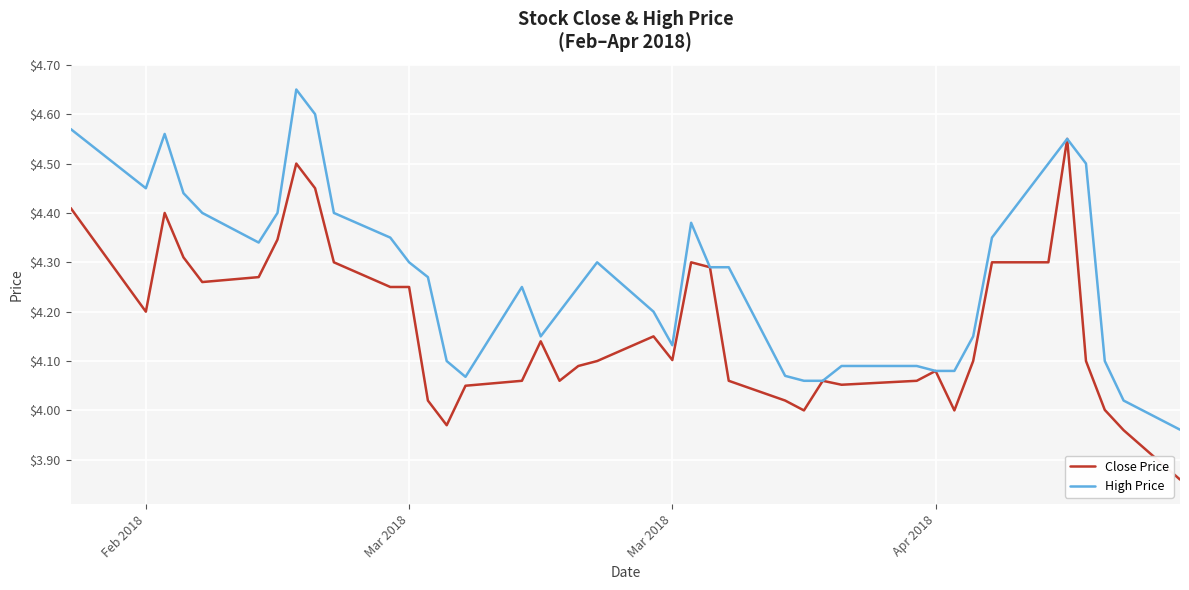

Which series has the largest total across all categories?

High Price